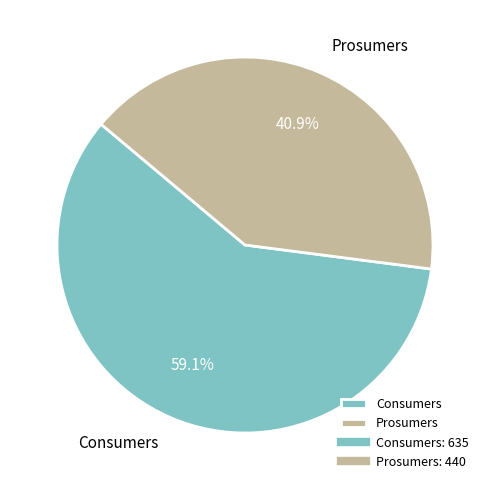

What percentage is the Prosumers slice, to the nearest percent?

41%